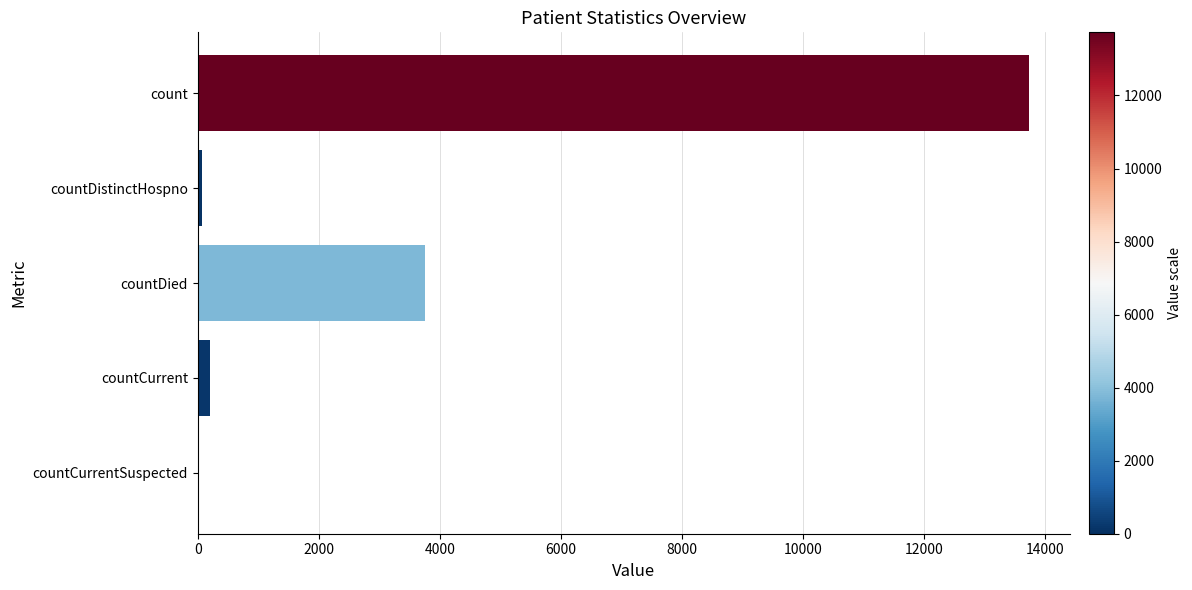

Reading top to bottom, what are all the values shown in this chart?

count=13729	countDistinctHospno=71	countDied=3757	countCurrent=208	countCurrentSuspected=0